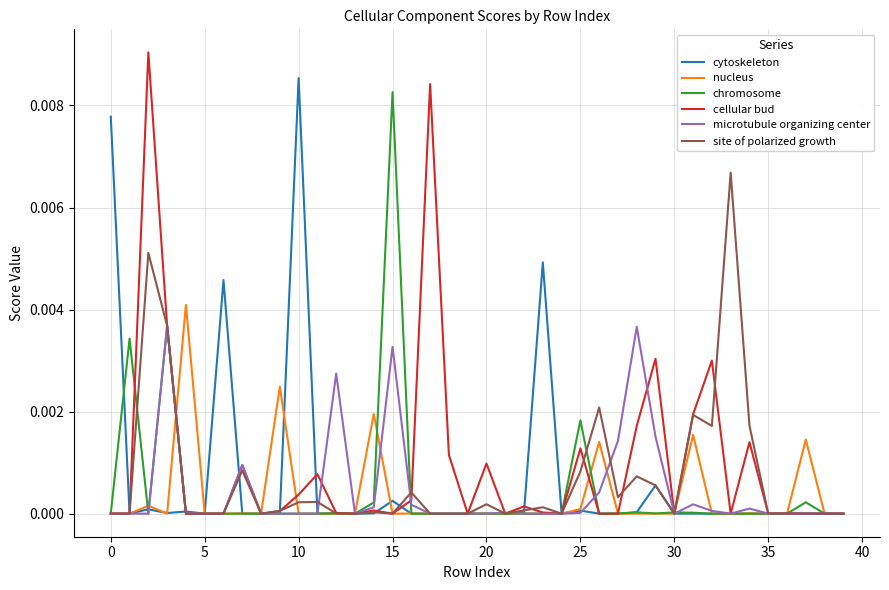

List the series in order of their peak value, lowest first.

microtubule organizing center, nucleus, site of polarized growth, chromosome, cytoskeleton, cellular bud